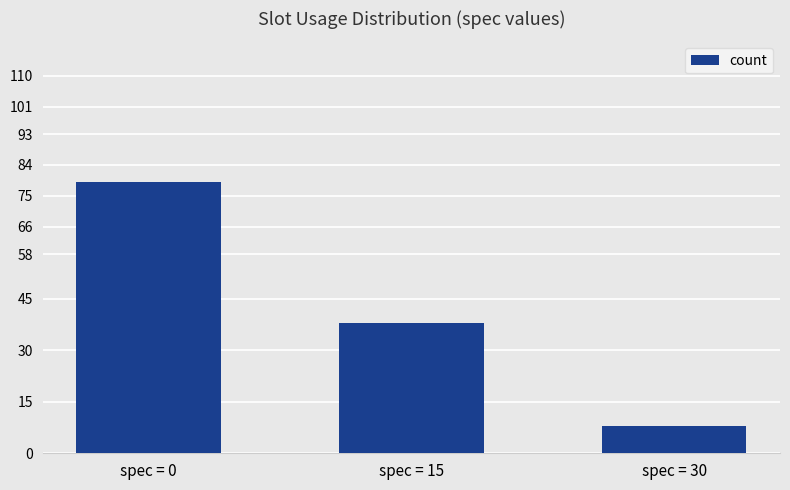

How many data points are less than 38?

1